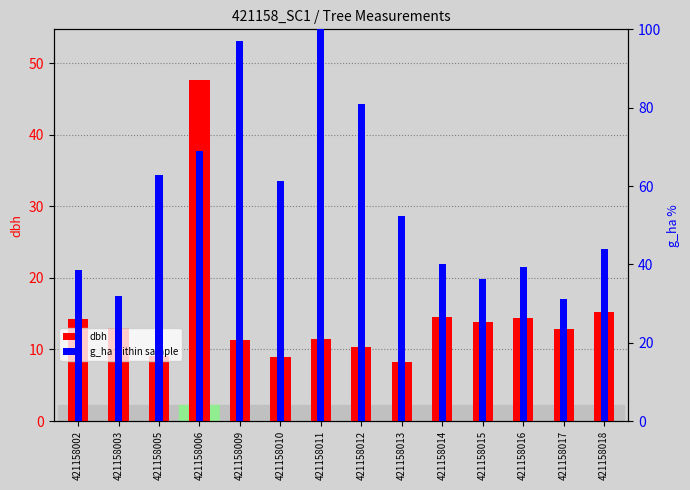

List the labels in order of dbh value, smallest first.

421158013, 421158010, 421158005, 421158012, 421158009, 421158011, 421158017, 421158003, 421158015, 421158002, 421158016, 421158014, 421158018, 421158006